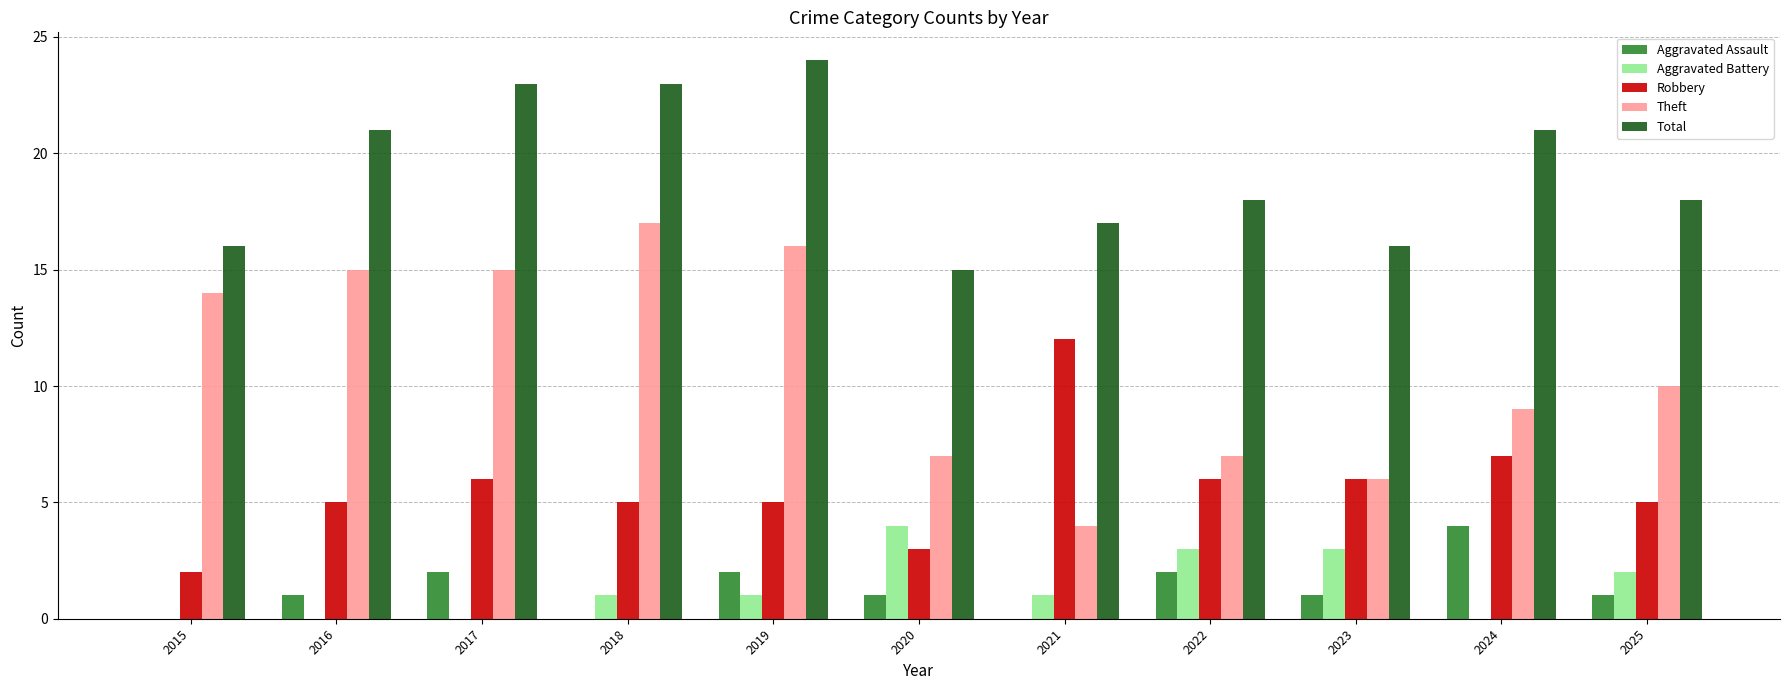

How many categories are shown in the chart?

11